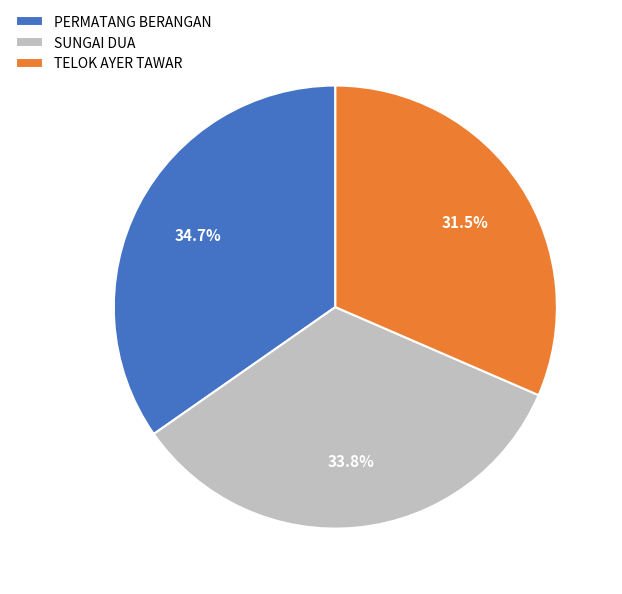

True or false: TELOK AYER TAWAR accounts for 41% of the total.

False